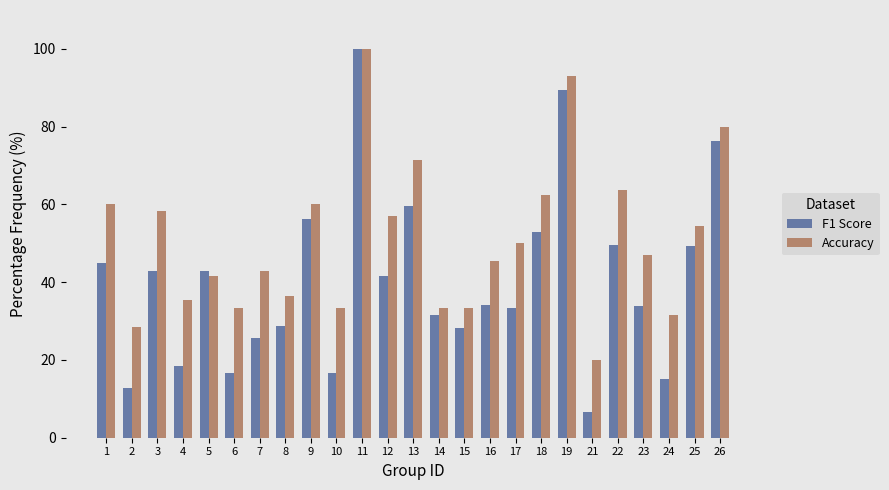

Where is F1 Score nearest to the value 53?

18